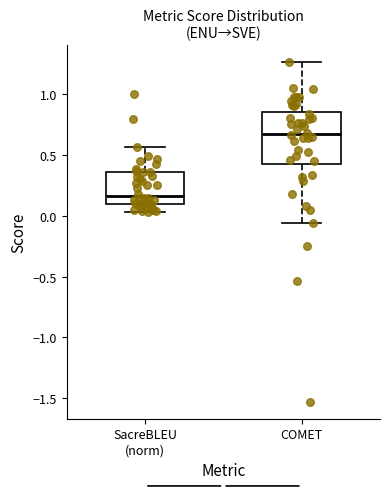

Which box has the lowest median line?

SacreBLEU (norm)